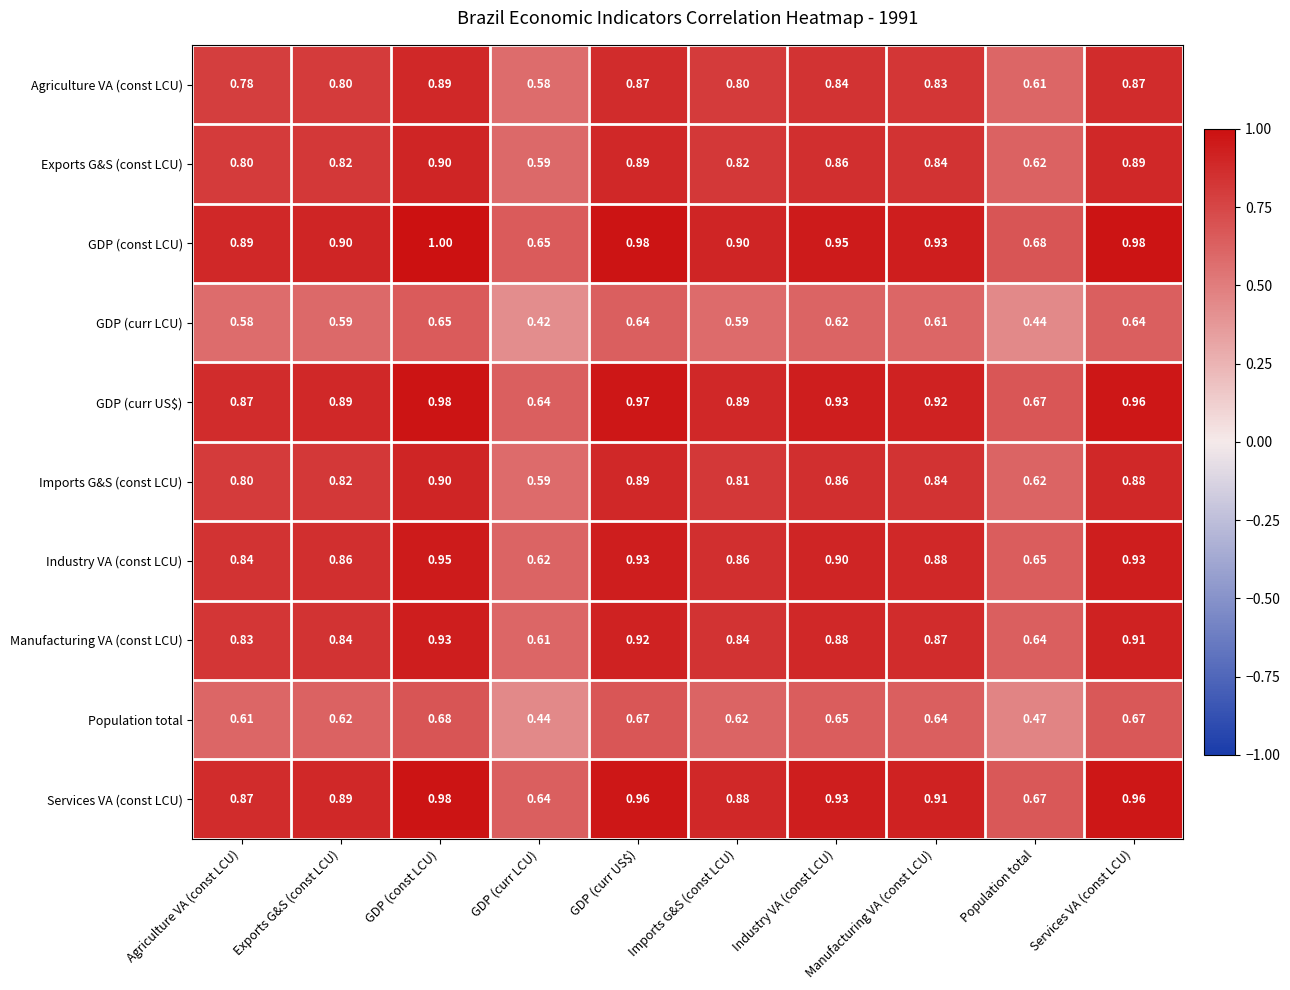

Between Exports G&S (const LCU) and Services VA (const LCU), which series saw the biggest shift?

GDP (const LCU)